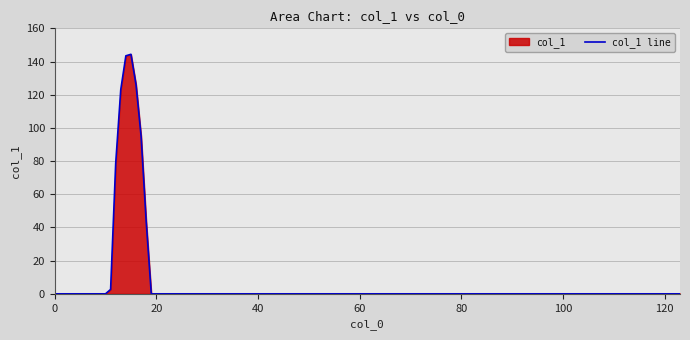

Where is the first local maximum?

15